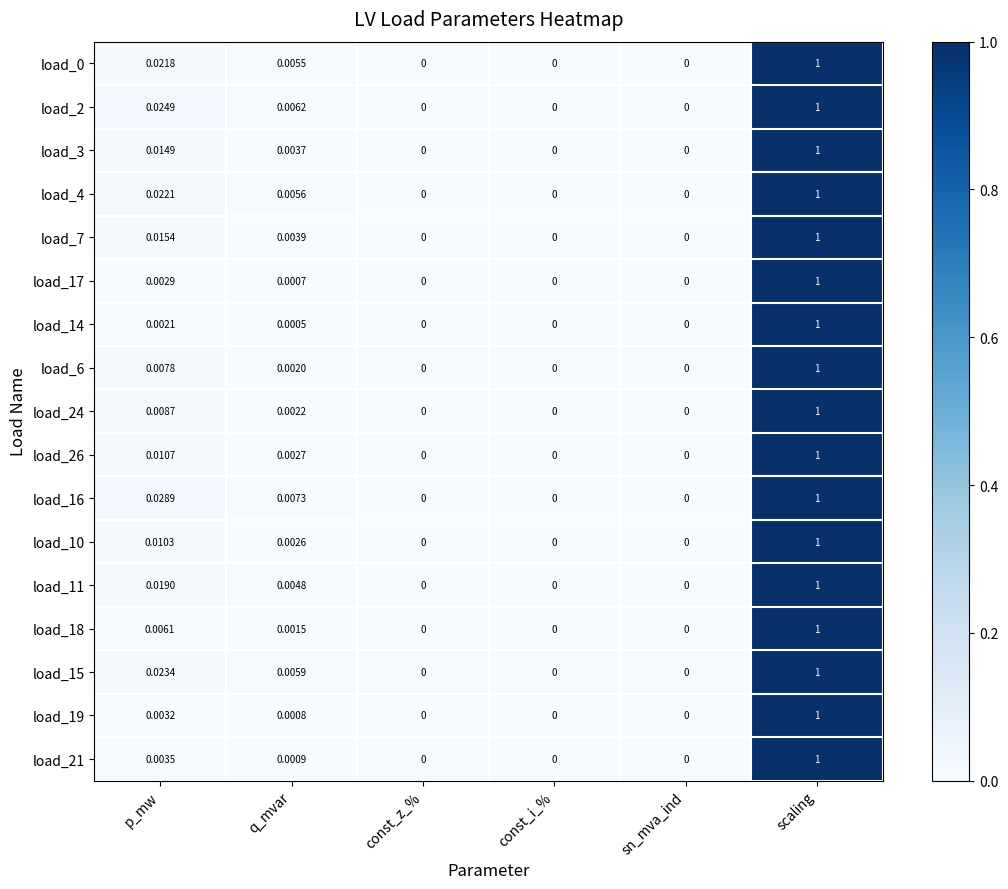

At which category is the sum across all series the highest?

scaling